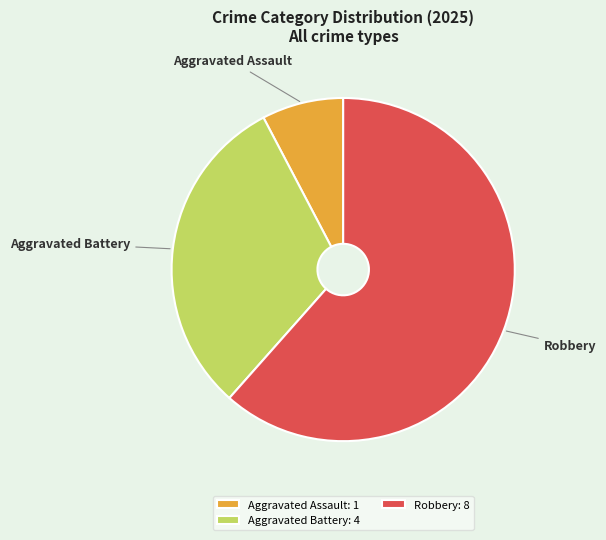

Is the sum of Aggravated Battery and Robbery greater than half?

Yes